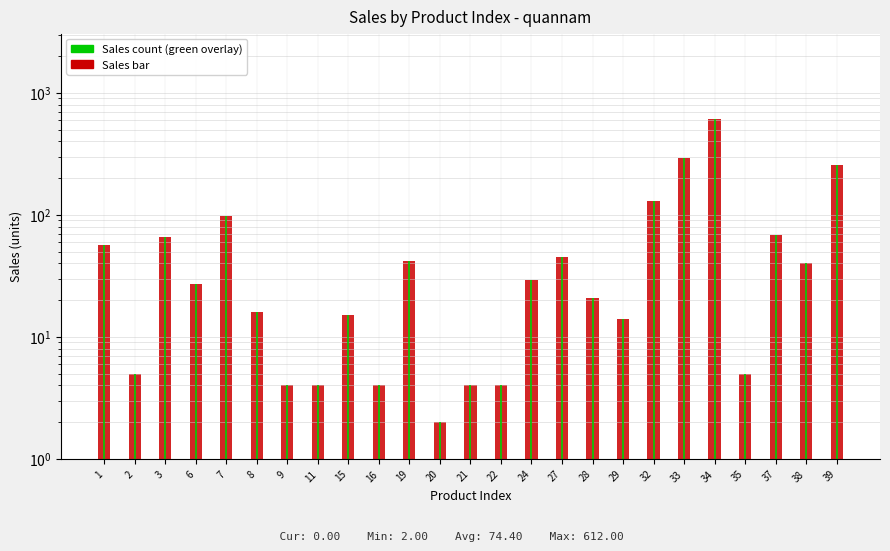

Is it true that the value at 34 is 612?

True